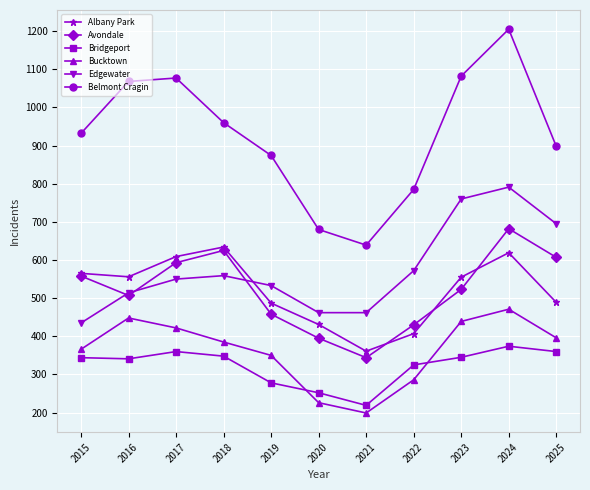

True or false: Edgewater and Belmont Cragin cross at least once.

False